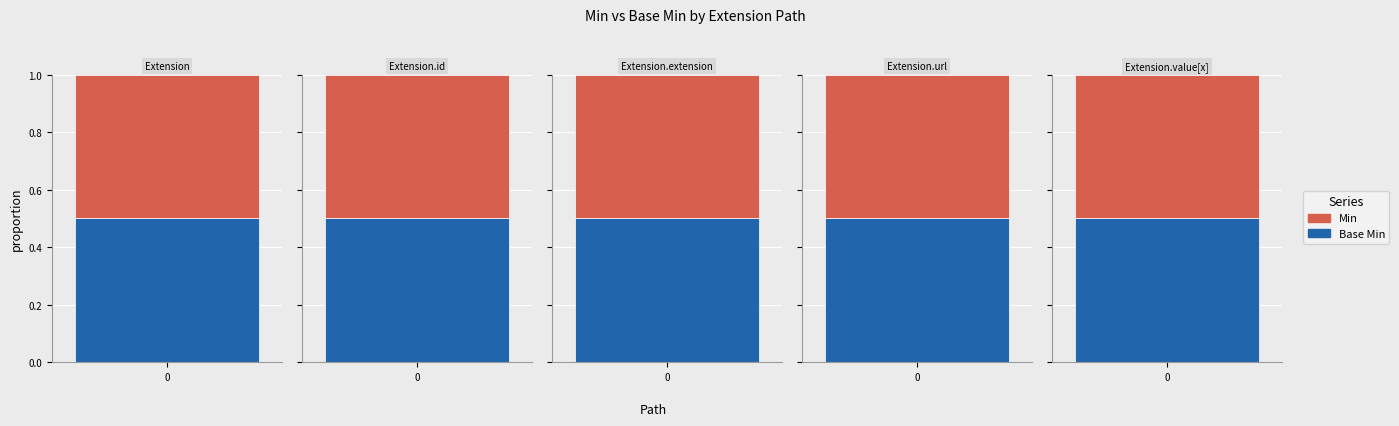

How many values in the Base Min series exceed 0?

1